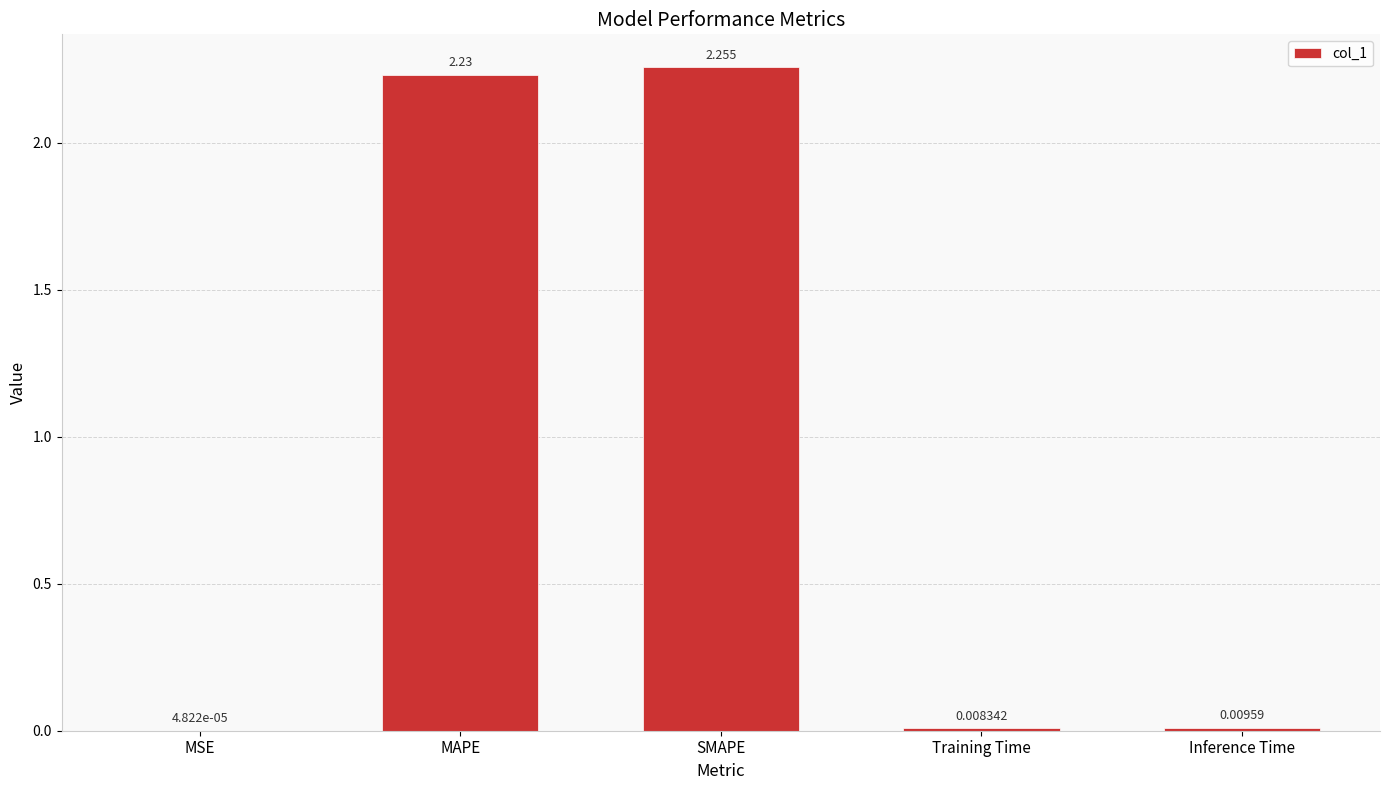

Which label corresponds to the largest value in the chart?

SMAPE